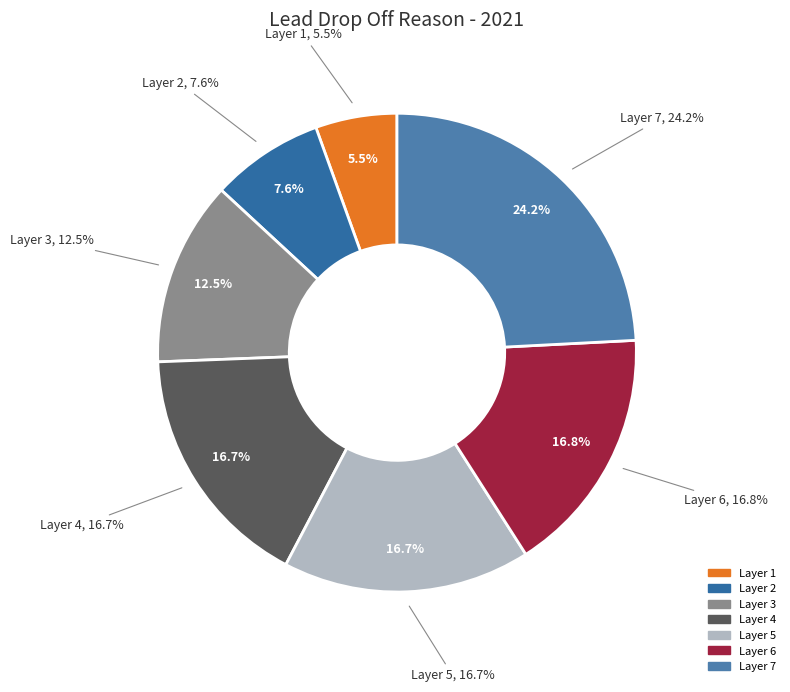

To the nearest percent, what percentage of the pie is 5?

17%